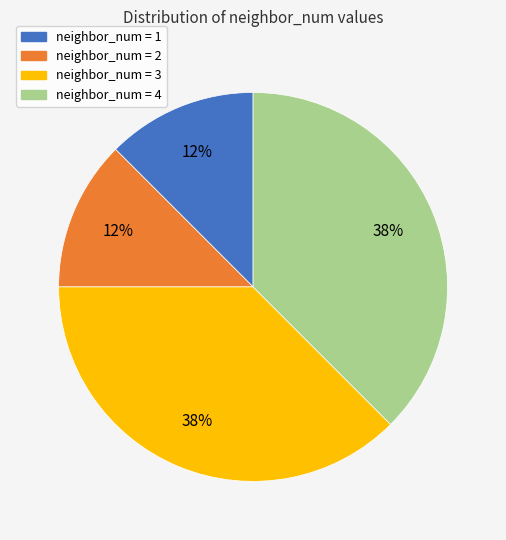

Is there a majority slice in this chart?

No